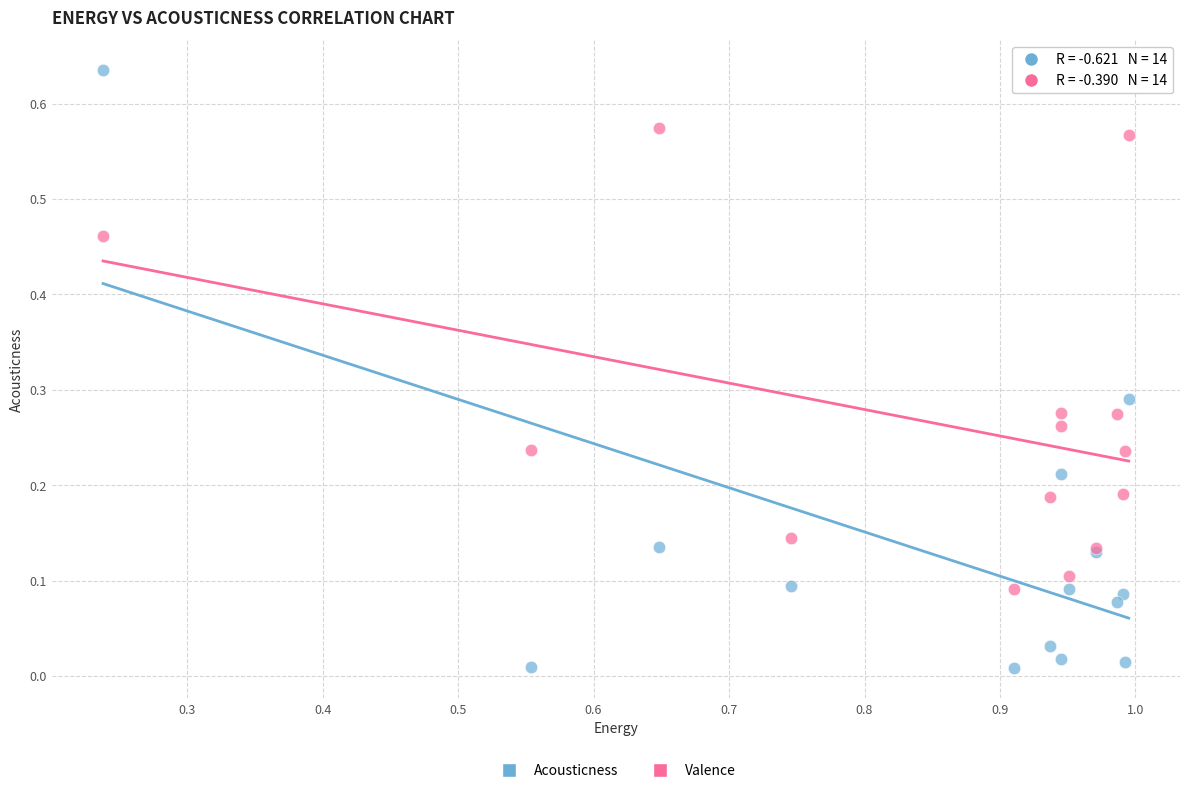

What are all the series names shown in the legend?

Acousticness, Valence